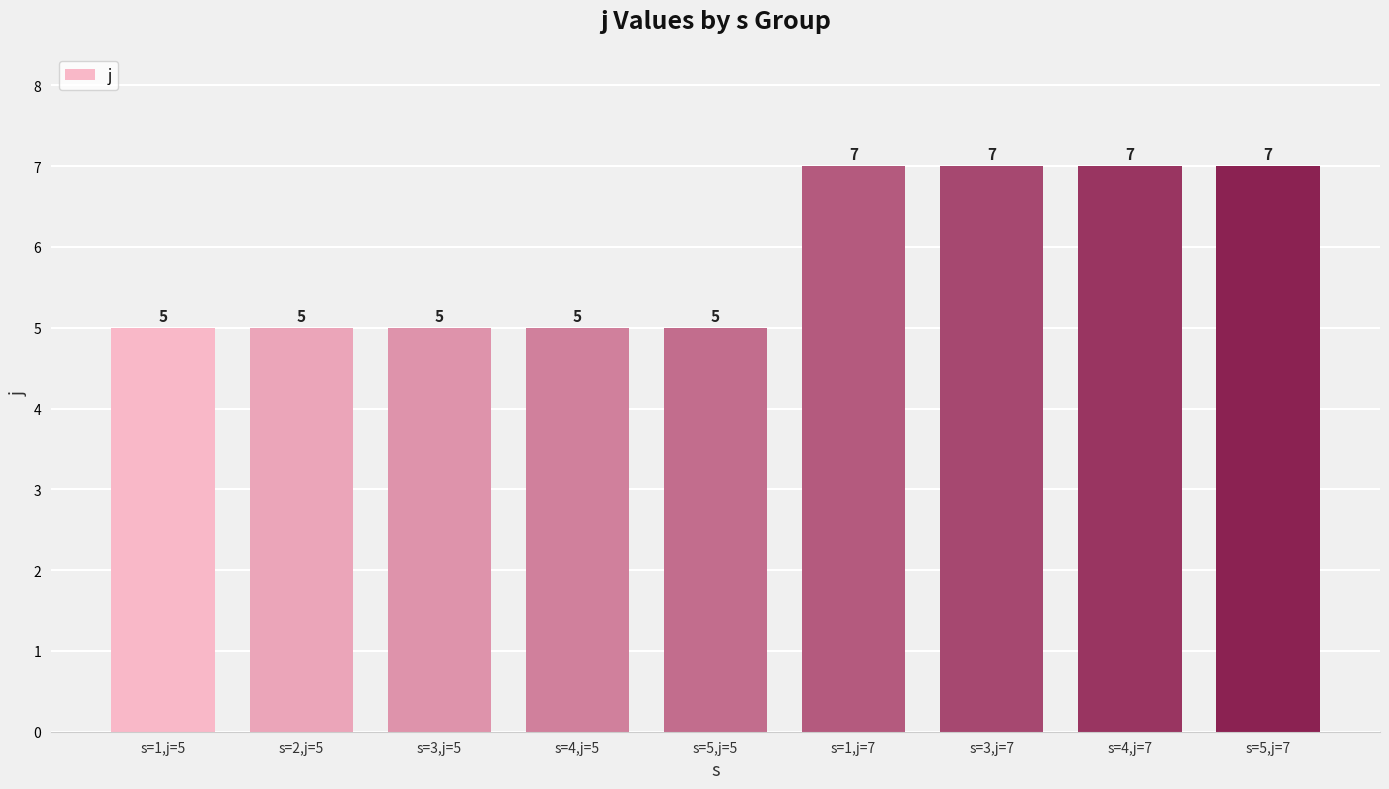

What is the value of the 7th bar from the left?

7